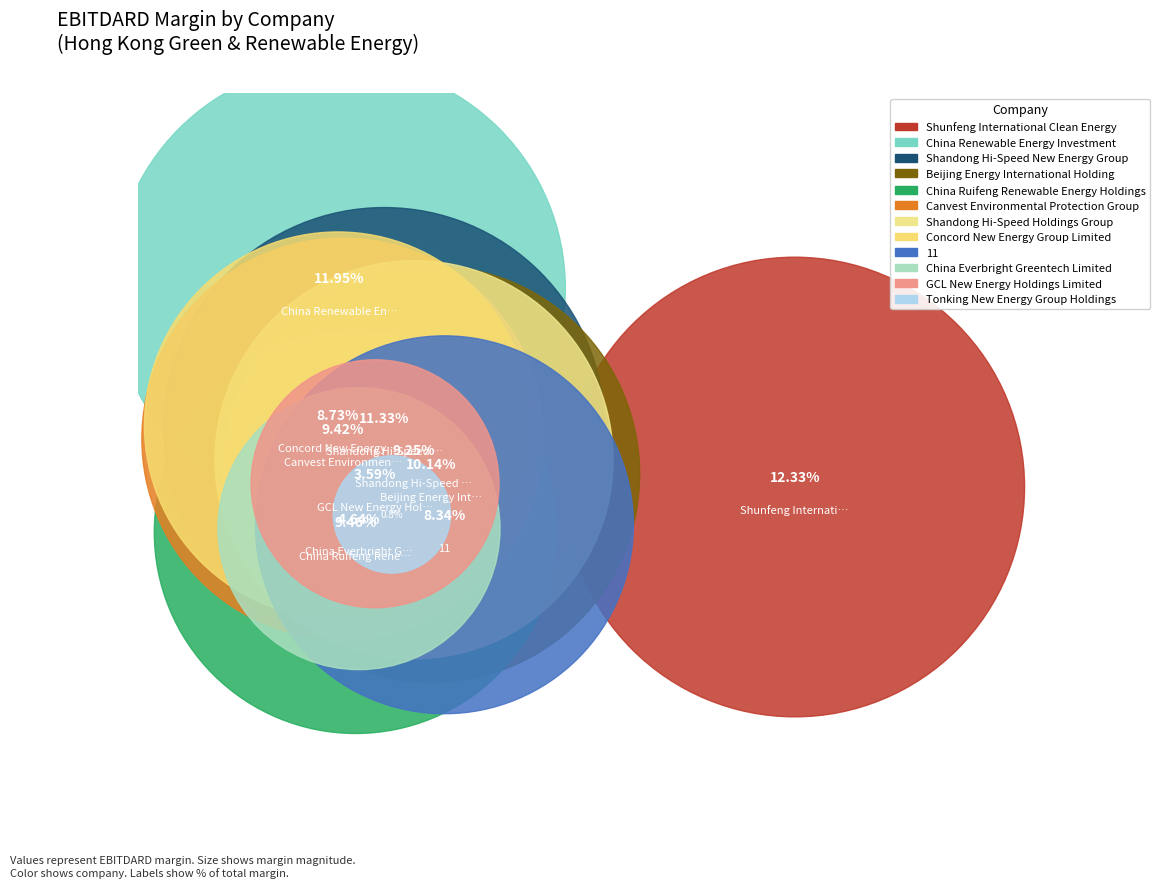

Is the sum of Tonking New Energy Group Holdings and Shunfeng International Clean Energy greater than half?

No